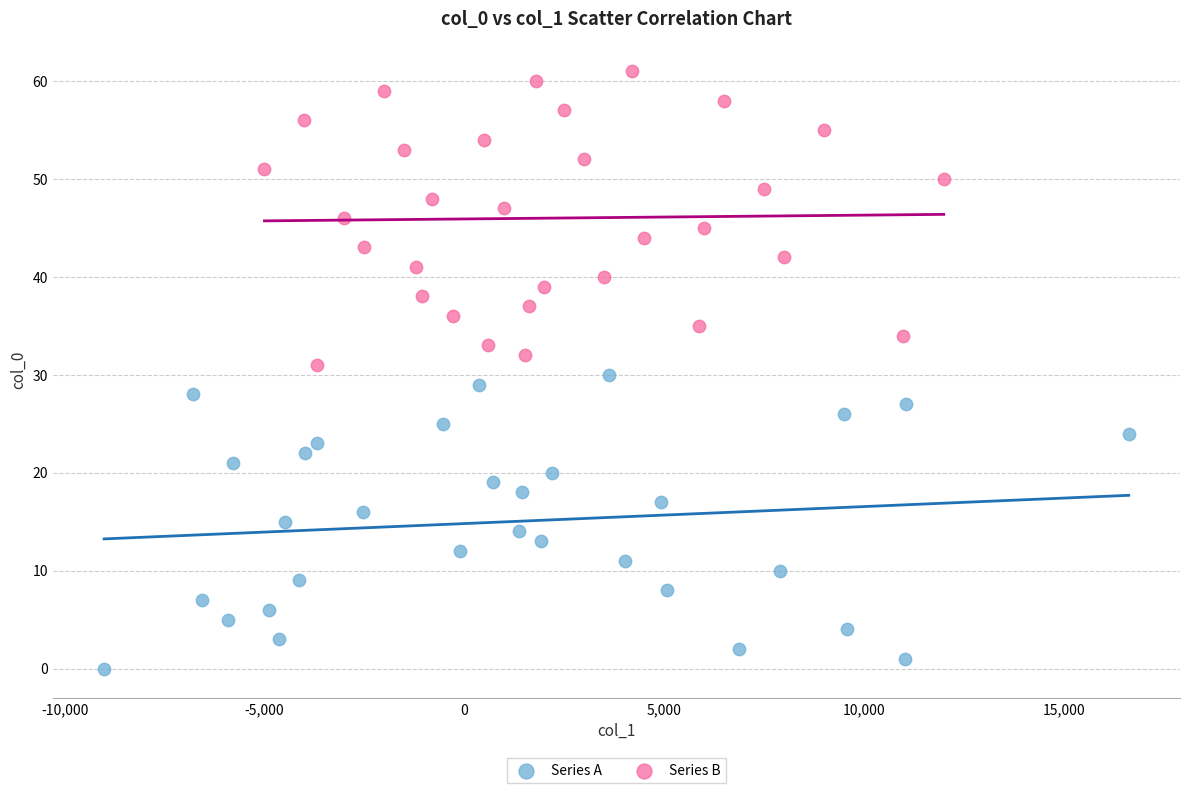

Which series reaches the minimum Y coordinate?

Series A